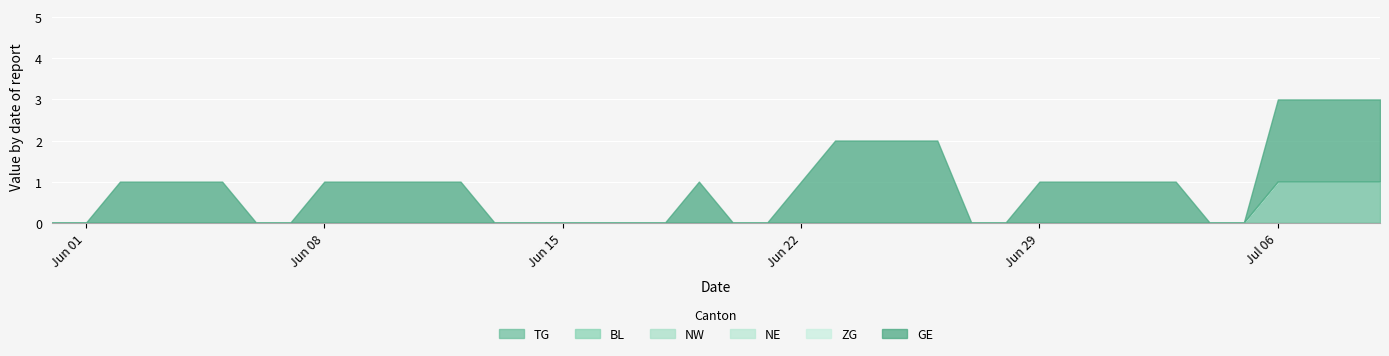

At how many categories does at least one series exceed 0?

24